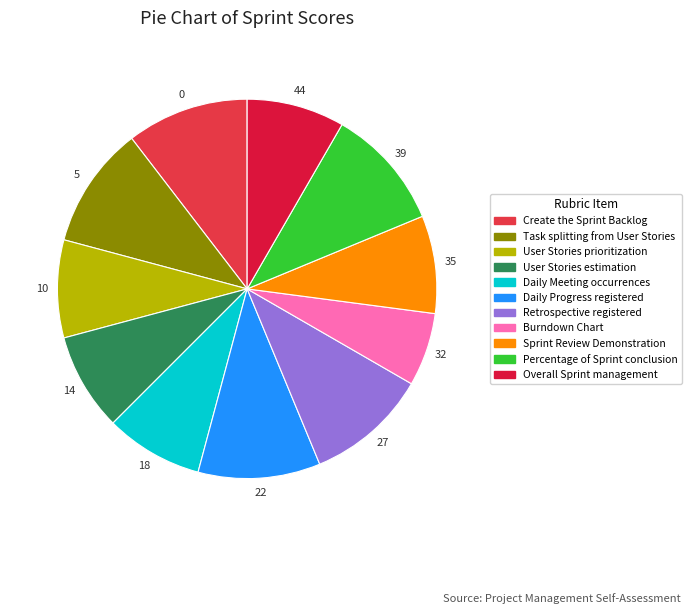

How much of the chart is everything except Sprint Review Demonstration?

91.7%